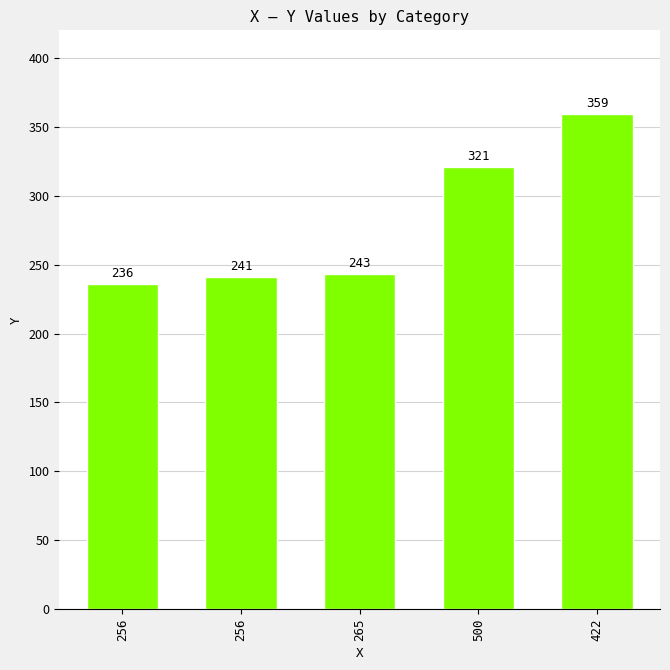

How many data points are less than 243?

2